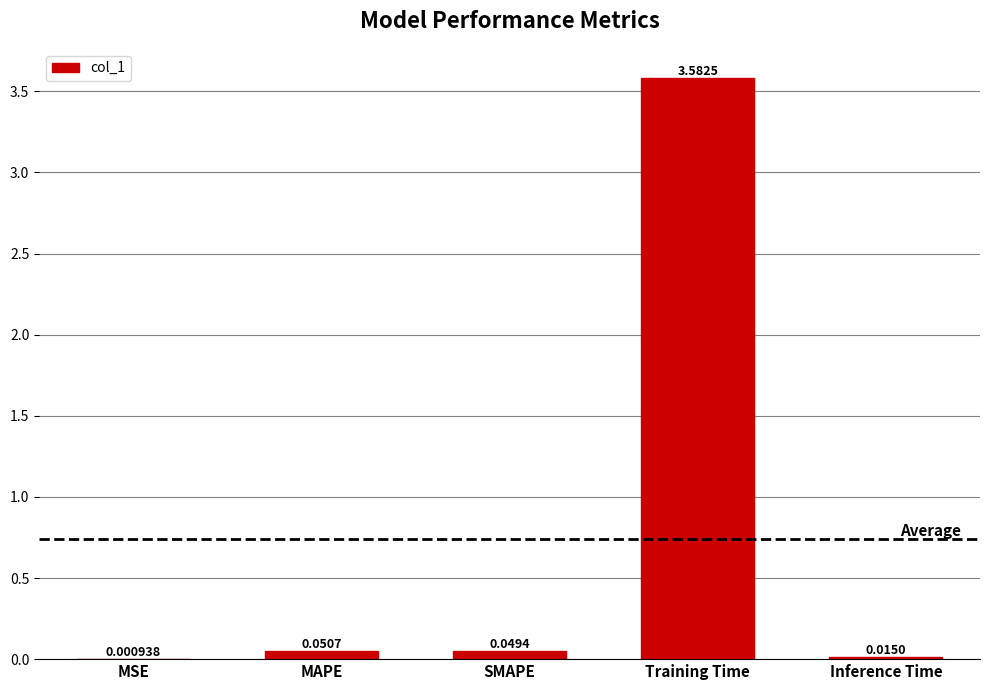

At which category does the chart reach its peak across all series?

Training Time